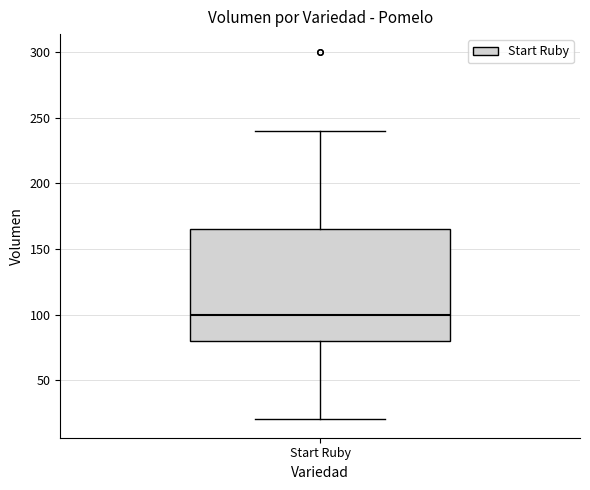

Read this box plot against the y-axis: the position of the median line, the range covered by the box, and the ends of both whiskers. The values are not printed on the chart, so give them approximately, as read against the axis.

median 100, box 80 to 165, whiskers 20 to 240